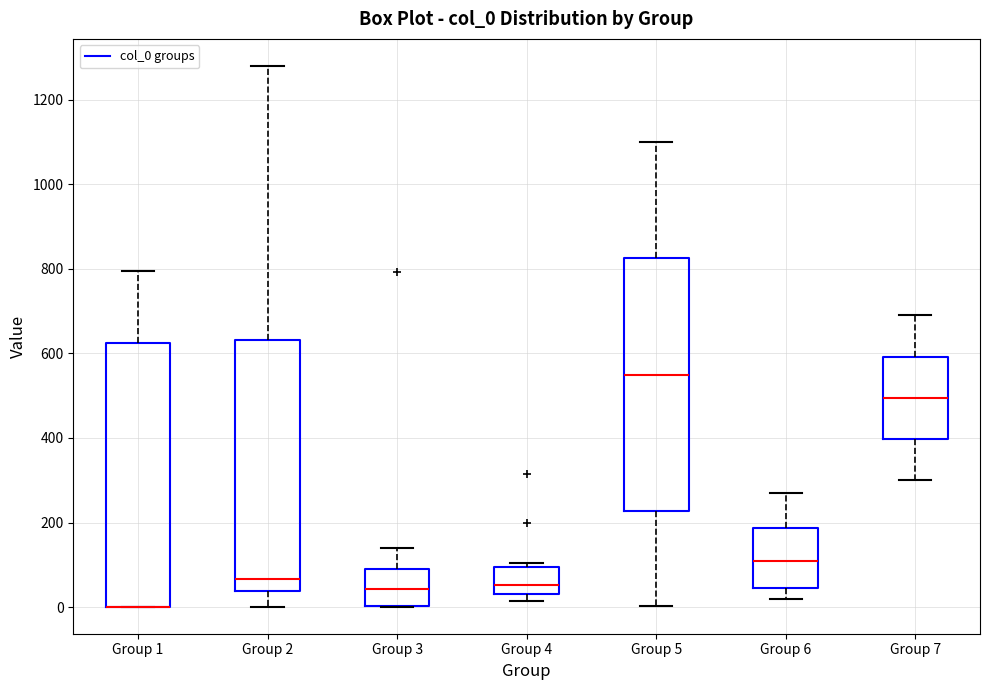

Reading left to right, transcribe this box plot: for each box, give where its median line is, the range the box spans, and where its two whiskers end, as read against the y-axis. The values are not printed on the chart, so give them approximately, as read against the axis.

Group 1: median 0 (drawn on the box's lower edge), box 0 to 620, whiskers 0 to 800
Group 2: median 60, box 40 to 640, whiskers 0 to 1280
Group 3: median 40, box 0 to 100, whiskers 0 to 140
Group 4: median 60, box 40 to 100, whiskers 20 to 100 (just above the box's upper edge)
Group 5: median 560, box 220 to 820, whiskers 0 to 1100
Group 6: median 100, box 40 to 180, whiskers 20 to 280
Group 7: median 500, box 400 to 600, whiskers 300 to 700